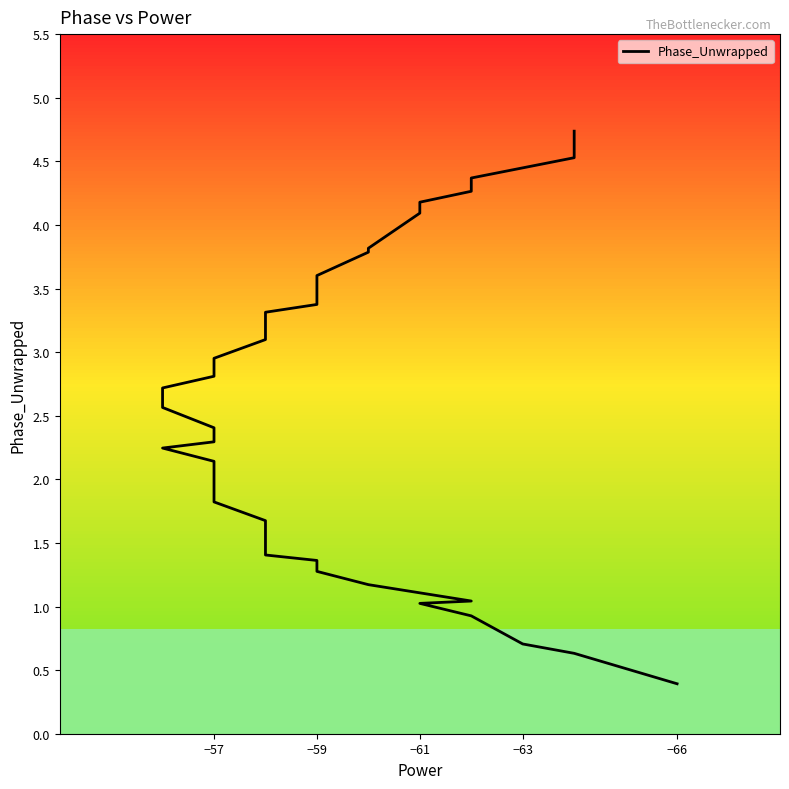

What is the sum of all values?

99.9